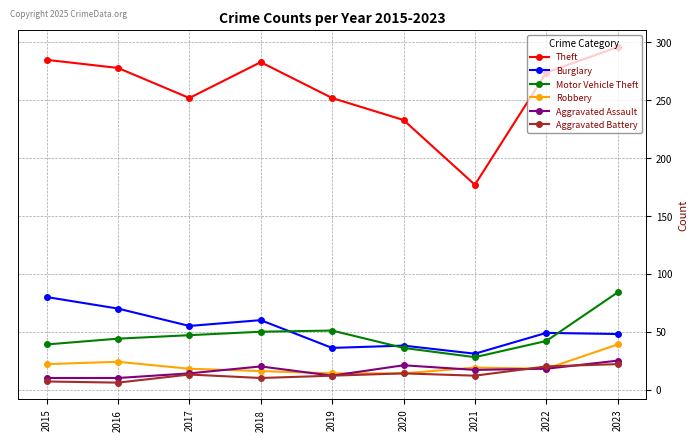

True or false: Theft and Aggravated Assault cross at least once.

False